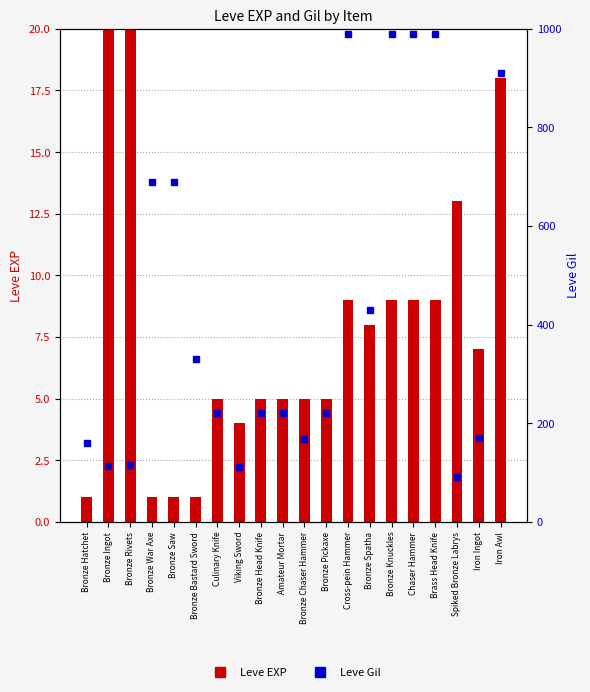

What is the total value across all series at Bronze Hatchet?

161